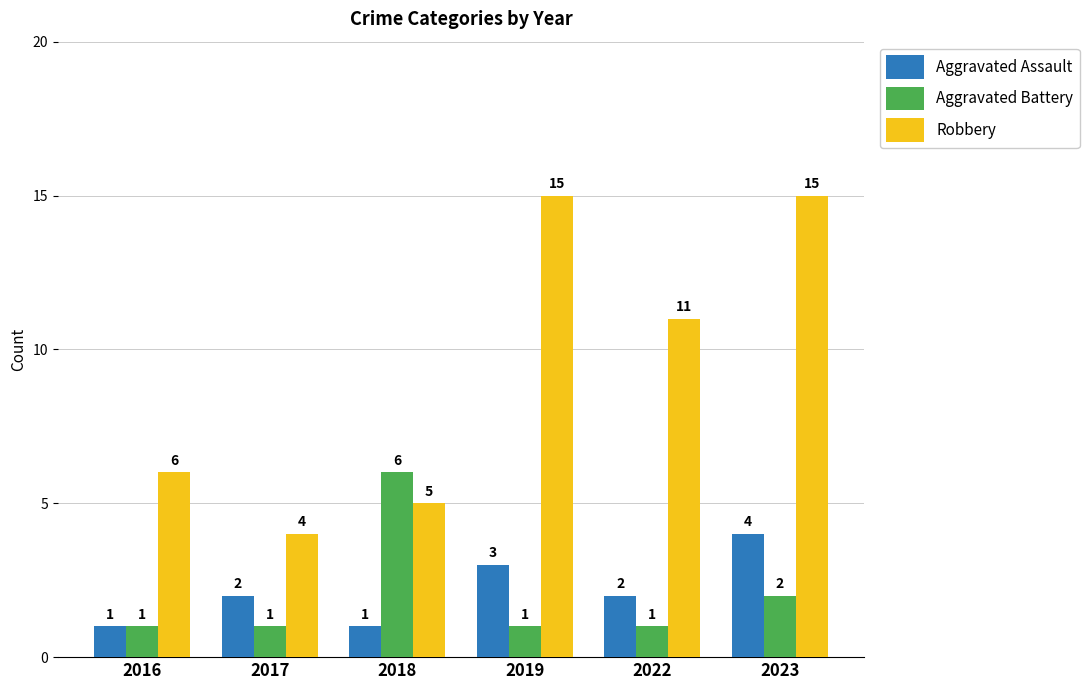

Rank the series by their maximum value, from lowest to highest.

Aggravated Assault, Aggravated Battery, Robbery